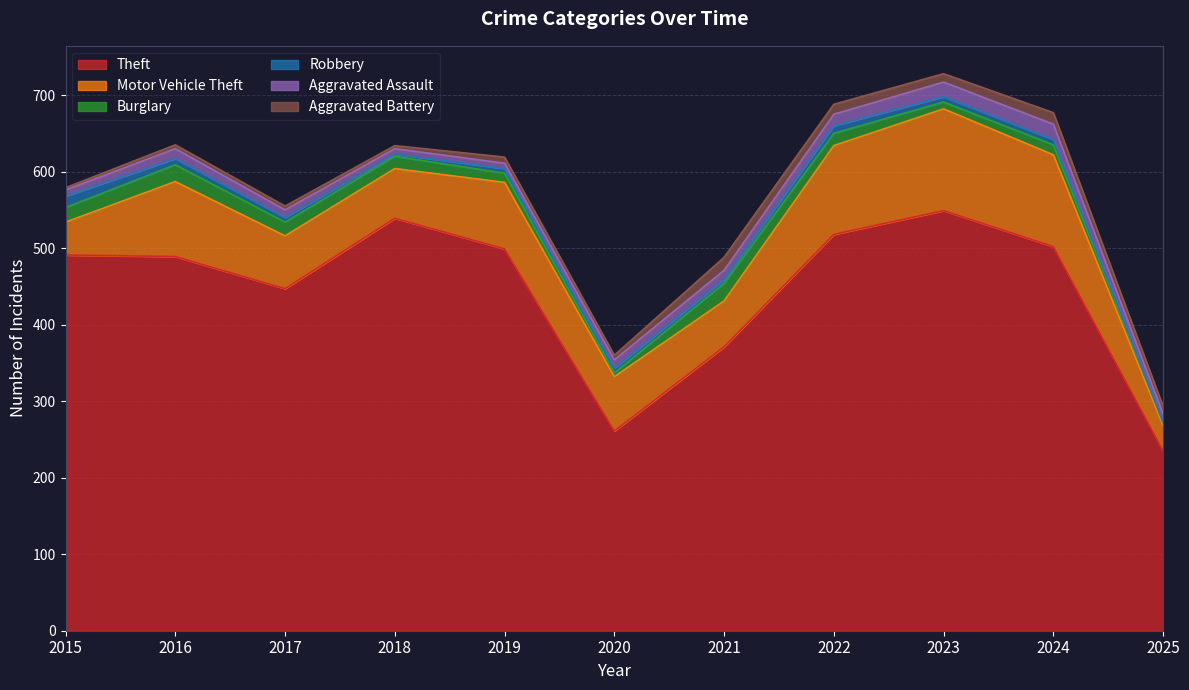

At how many categories does at least one series exceed 158?

11